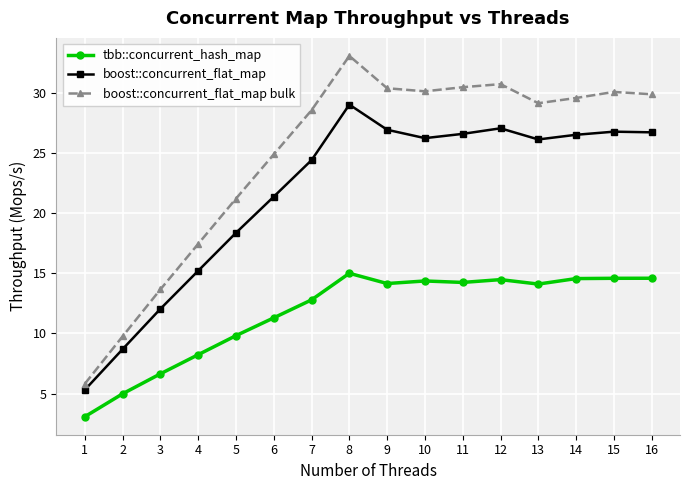

What is the value of the boost::concurrent_flat_map bulk point at the 6th from the left?

24.9